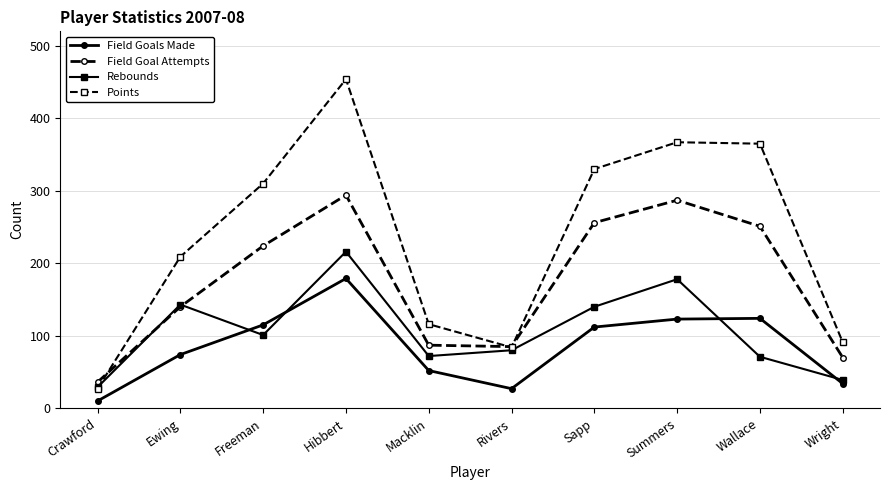

How many lines are shown in the chart?

4